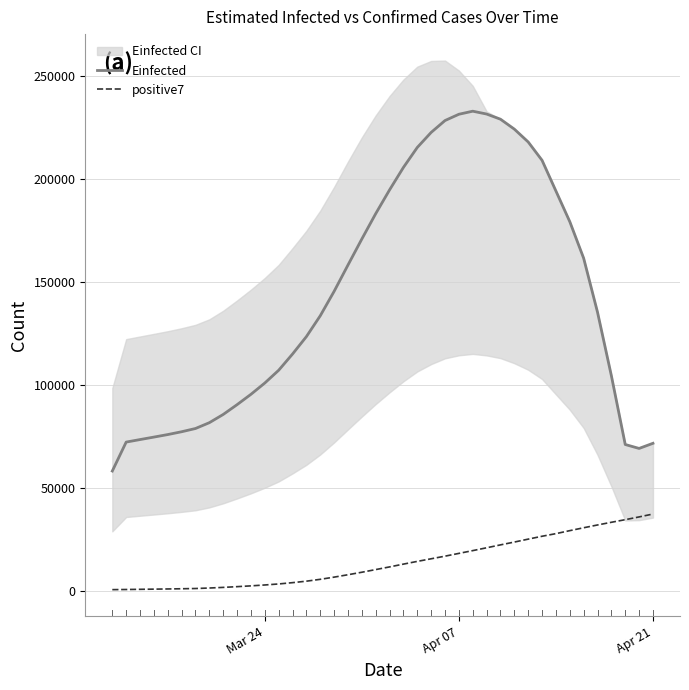

True or false: Einfected and positive7 cross at least once.

False